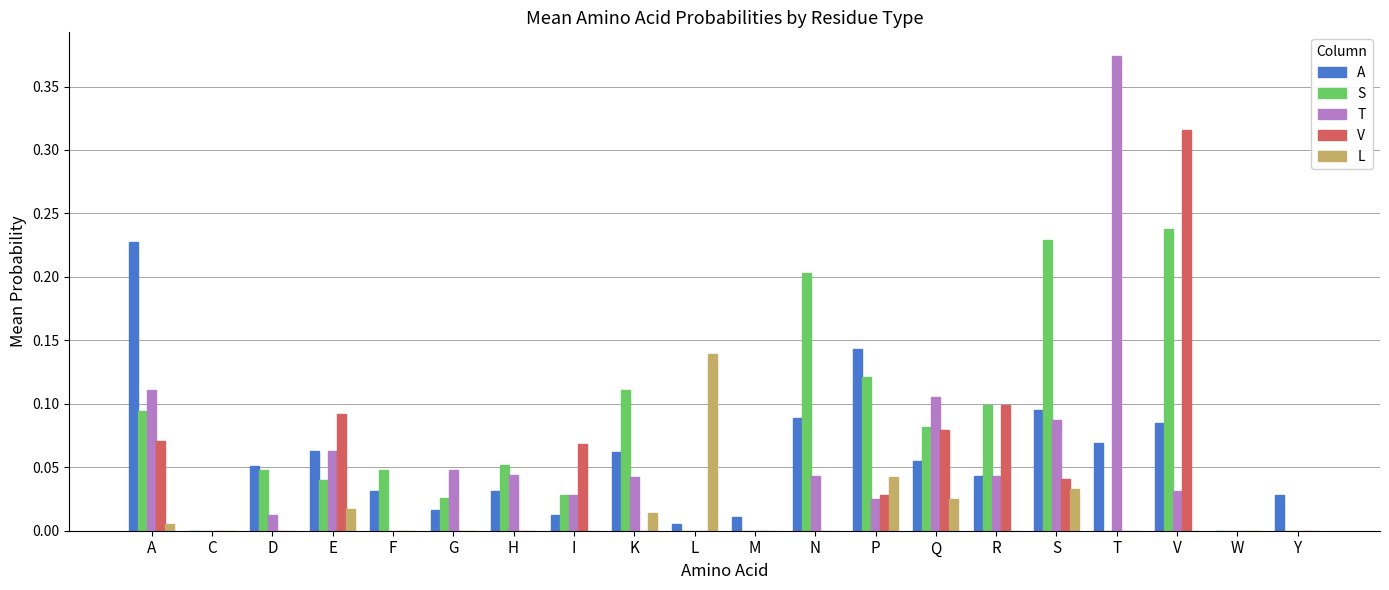

What are all the series names shown in the legend?

A, S, T, V, L